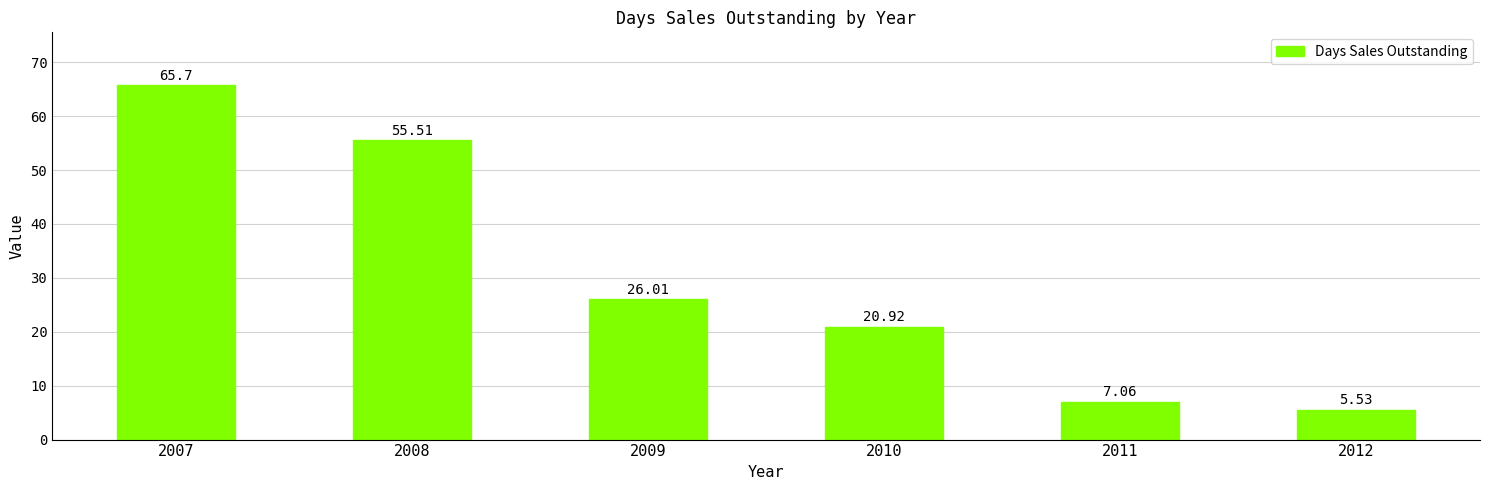

Count the number of categories in the chart.

6